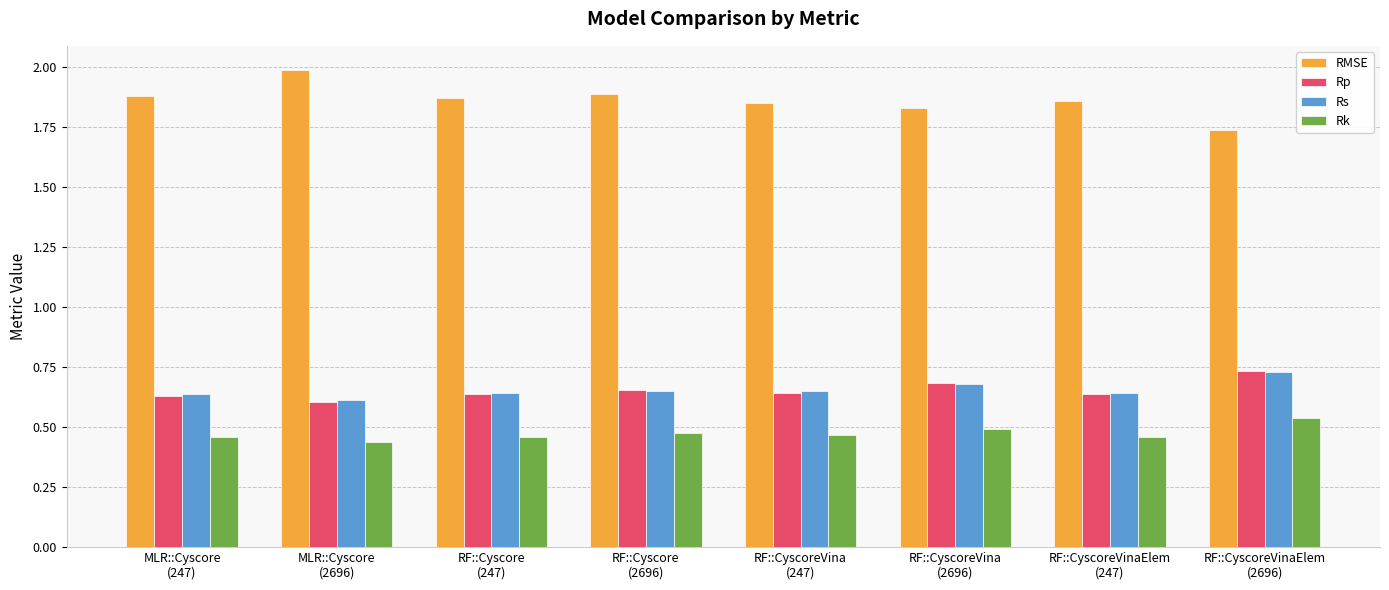

Which series has the largest range (max minus min)?

RMSE